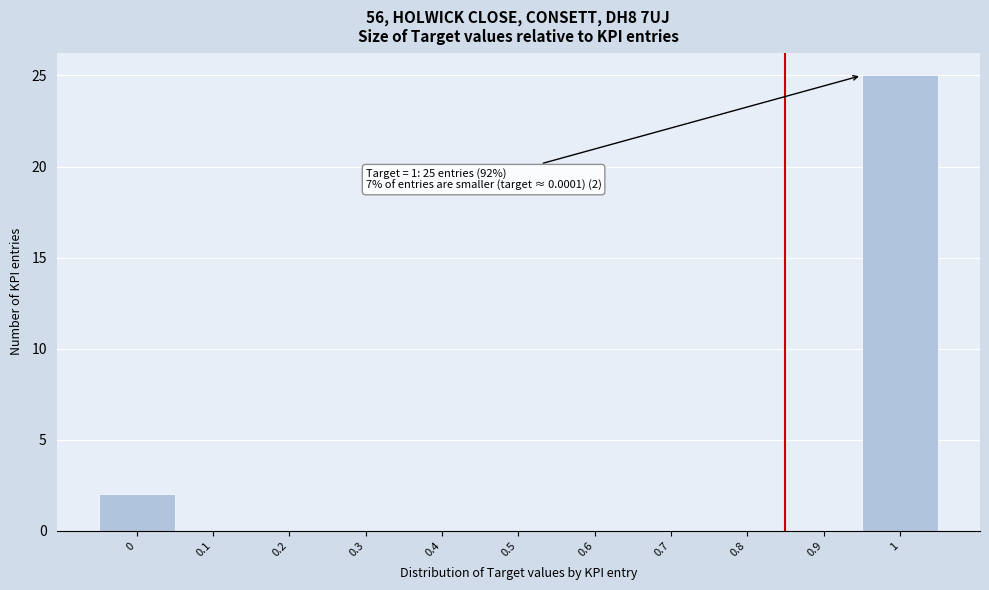

Reading left to right, transcribe all the data shown in this chart.

0=2	0.1=0	0.2=0	0.3=0	0.4=0	0.5=0	0.6=0	0.7=0	0.8=0	0.9=0	1=25